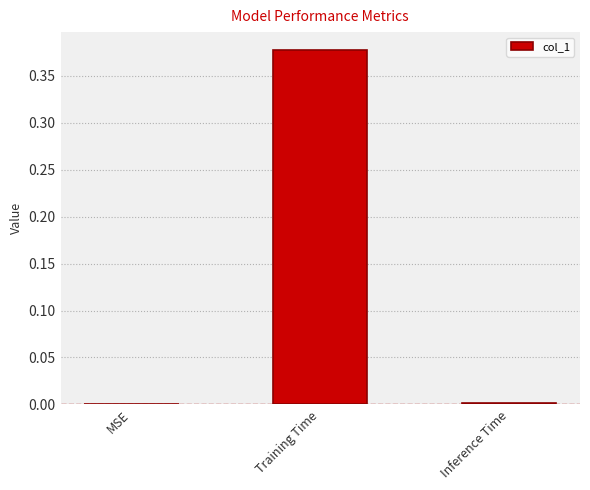

Does the chart contain stacked bars?

No